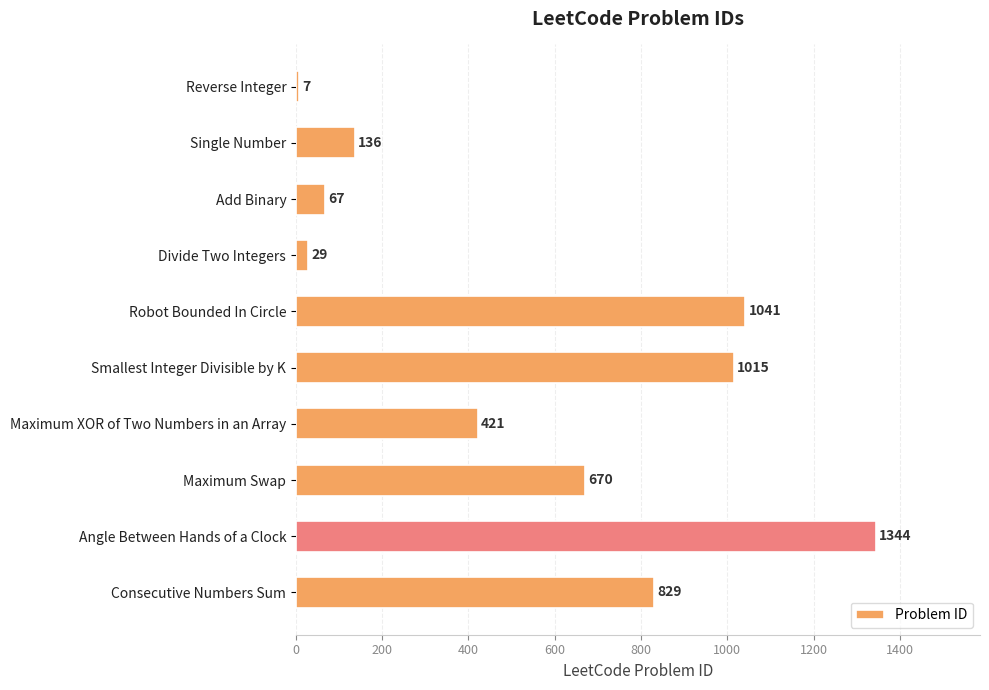

Approximately how many times larger is the value at Consecutive Numbers Sum compared to Angle Between Hands of a Clock?

0.6